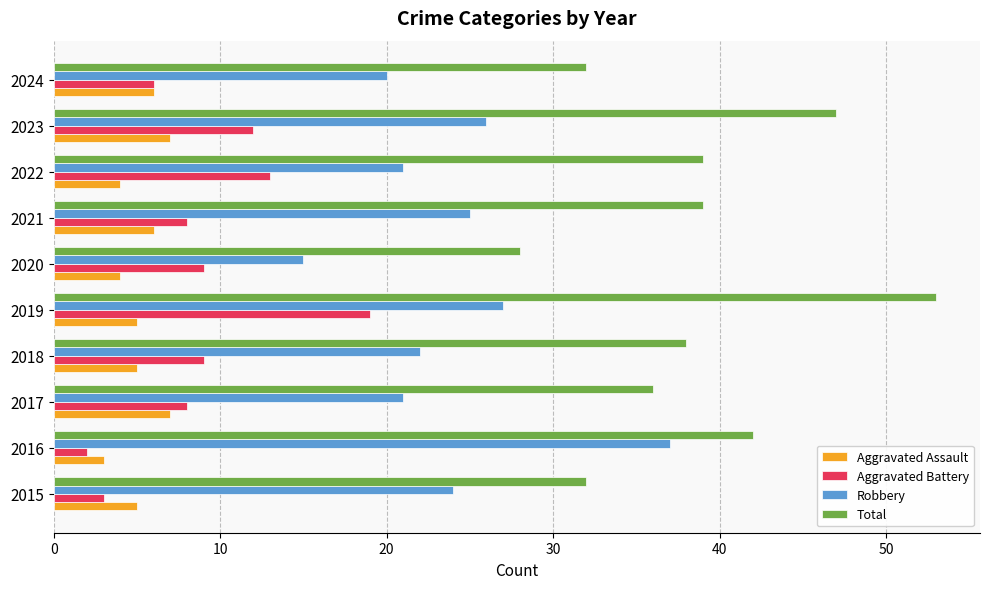

What is the difference between the maximum and minimum values in the Robbery series?

22